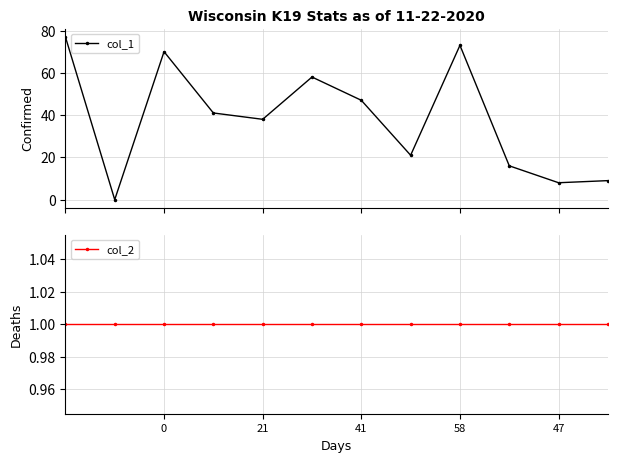

Rank the series by their average value, from highest to lowest.

col_1, col_2